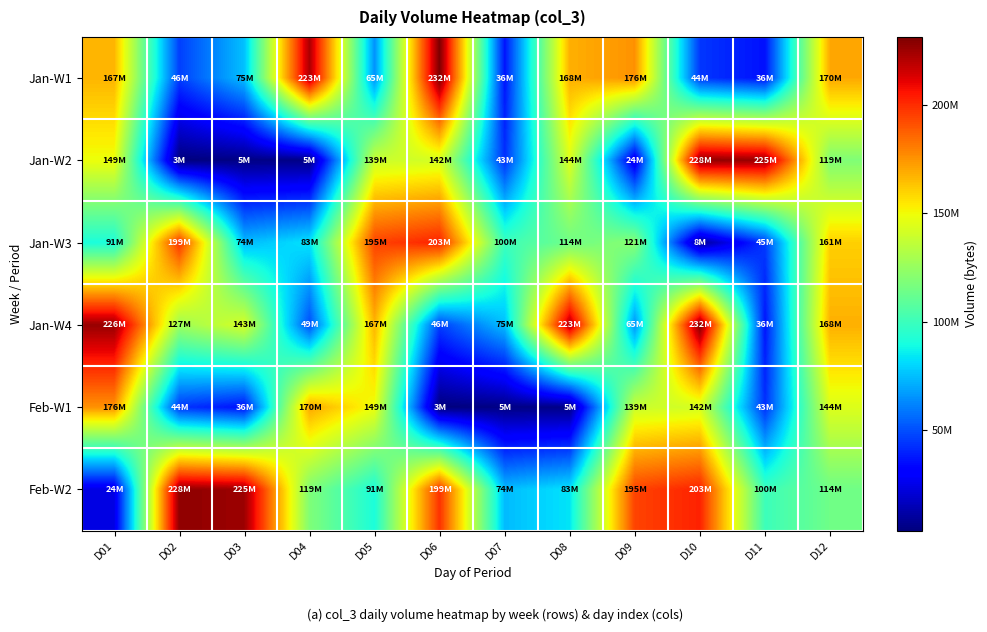

Reading left to right, transcribe all the data shown in this chart.

Jan-W1: D01=167003816	D02=46392088	D03=75143896	D04=222548064	D05=64756912	D06=231510000	D07=36471680	D08=168223544	D09=175548064	D10=44329152	D11=35567432	D12=170155504
Jan-W2: D01=148769424	D02=3472320	D03=5077176	D04=5091512	D05=139165712	D06=142056352	D07=42871656	D08=144334624	D09=23823672	D10=227915328	D11=225492688	D12=118759656
Jan-W3: D01=90955392	D02=198787368	D03=74182328	D04=83355112	D05=194528480	D06=202592728	D07=99995032	D08=114170016	D09=121006848	D10=8445240	D11=45113792	D12=160517024
Jan-W4: D01=226380824	D02=126726400	D03=142896024	D04=49277096	D05=167003816	D06=46392088	D07=75143896	D08=222548064	D09=64756912	D10=231510000	D11=36471680	D12=168223544
Feb-W1: D01=175548064	D02=44329152	D03=35567432	D04=170155504	D05=148769424	D06=3472320	D07=5077176	D08=5091512	D09=139165712	D10=142056352	D11=42871656	D12=144334624
Feb-W2: D01=23823672	D02=227915328	D03=225492688	D04=118759656	D05=90955392	D06=198787368	D07=74182328	D08=83355112	D09=194528480	D10=202592728	D11=99995032	D12=114170016